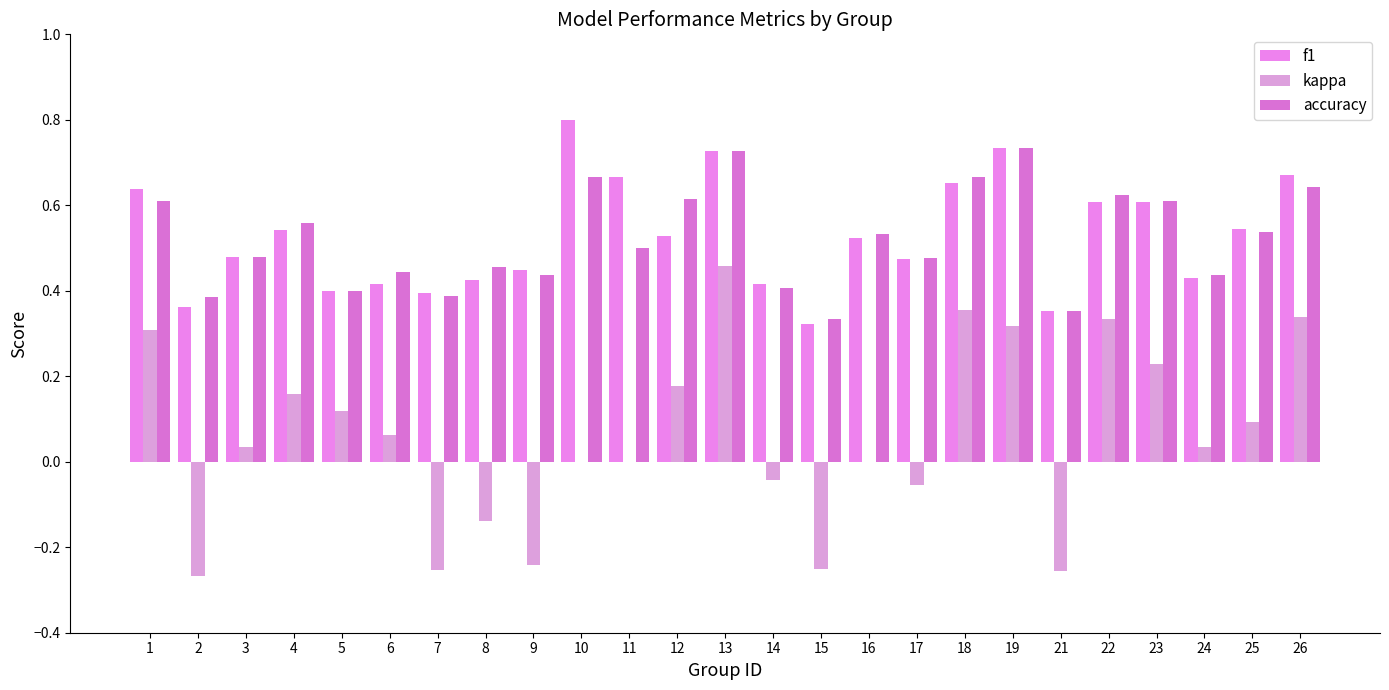

The value of f1 at 15 is 0.3. True or false?

True